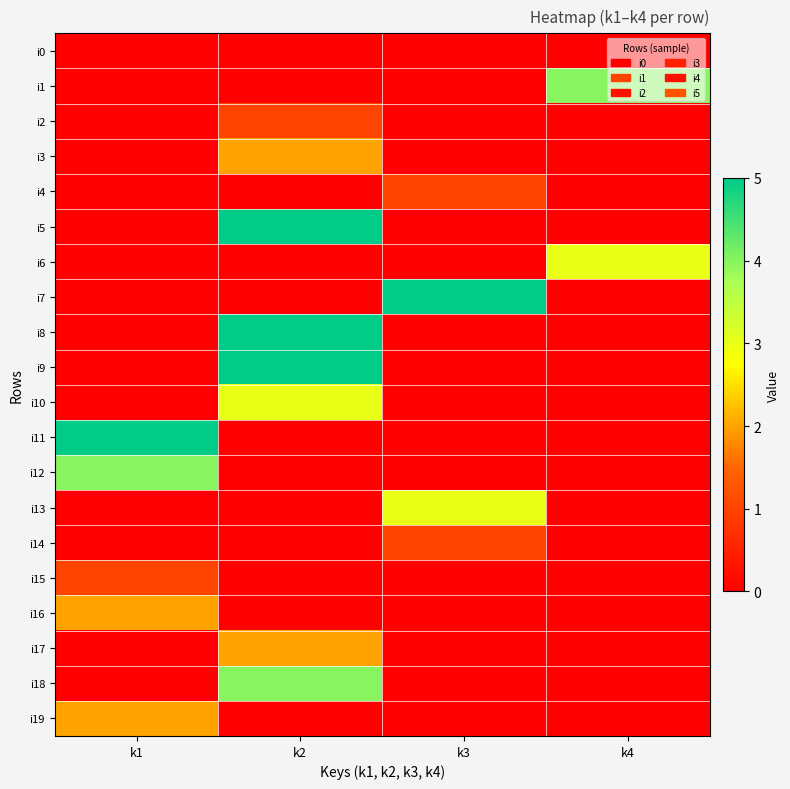

Which series changed the most between k3 and k4?

i7